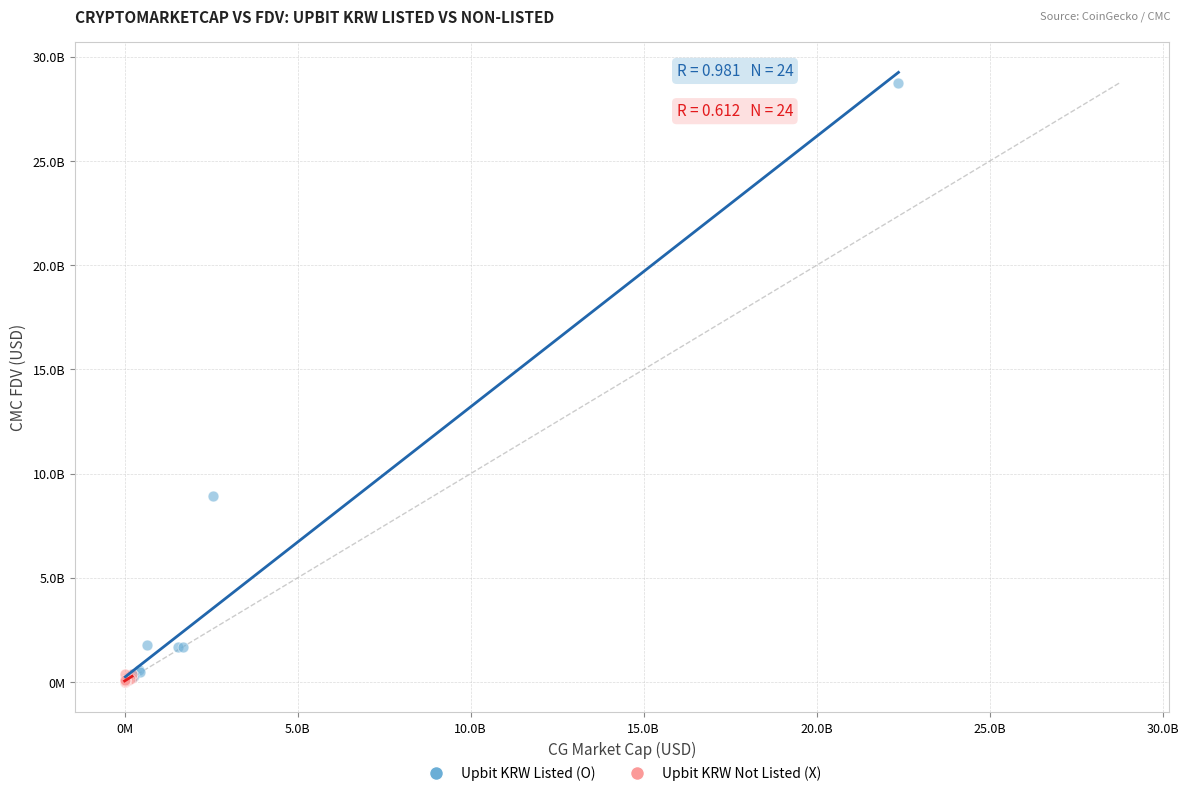

What are all the series names shown in the legend?

Upbit KRW Listed (O), Upbit KRW Not Listed (X)